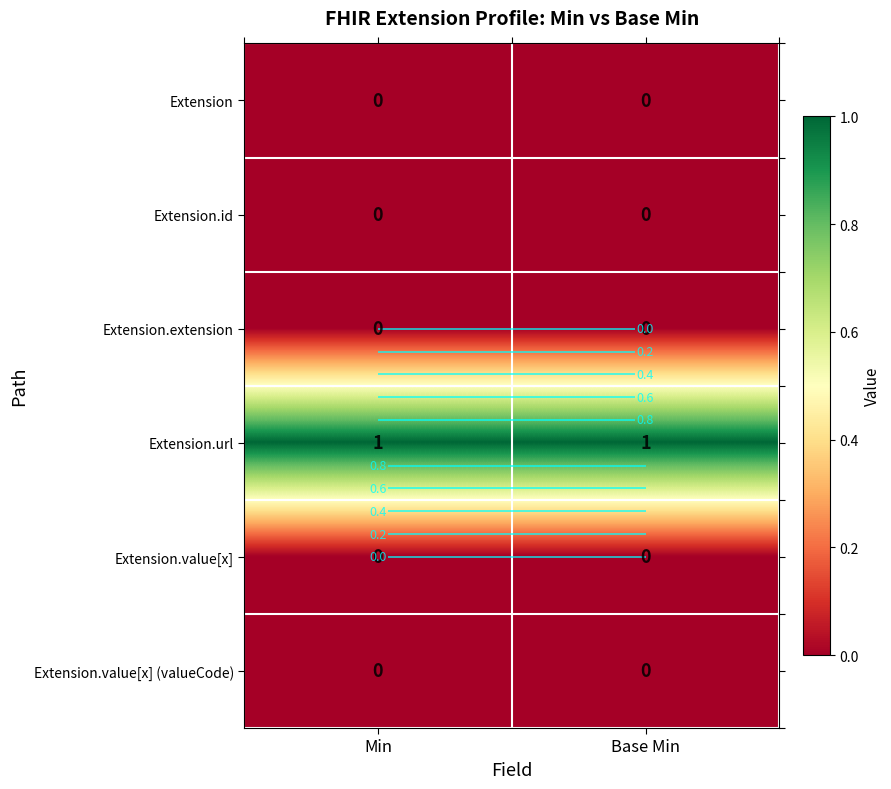

At how many categories does at least one series exceed 0?

2